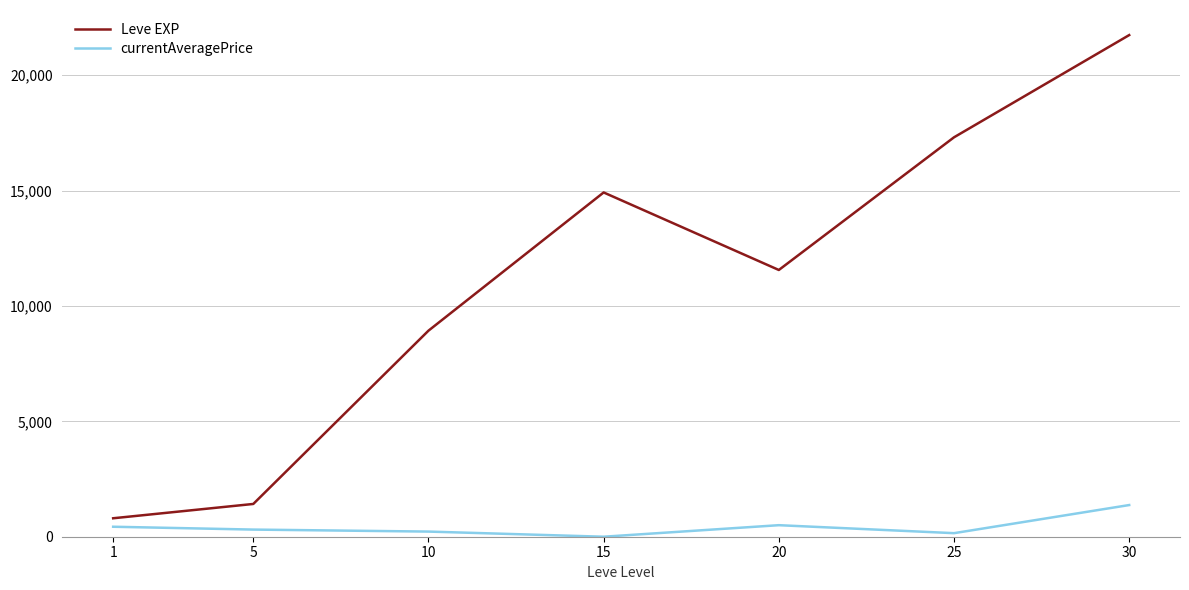

Which series has the widest spread of values?

Leve EXP